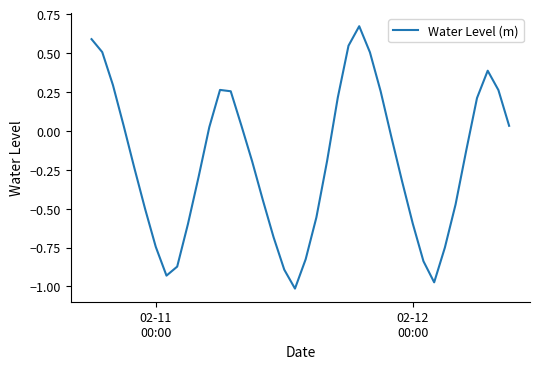

How many lines are shown in the chart?

1